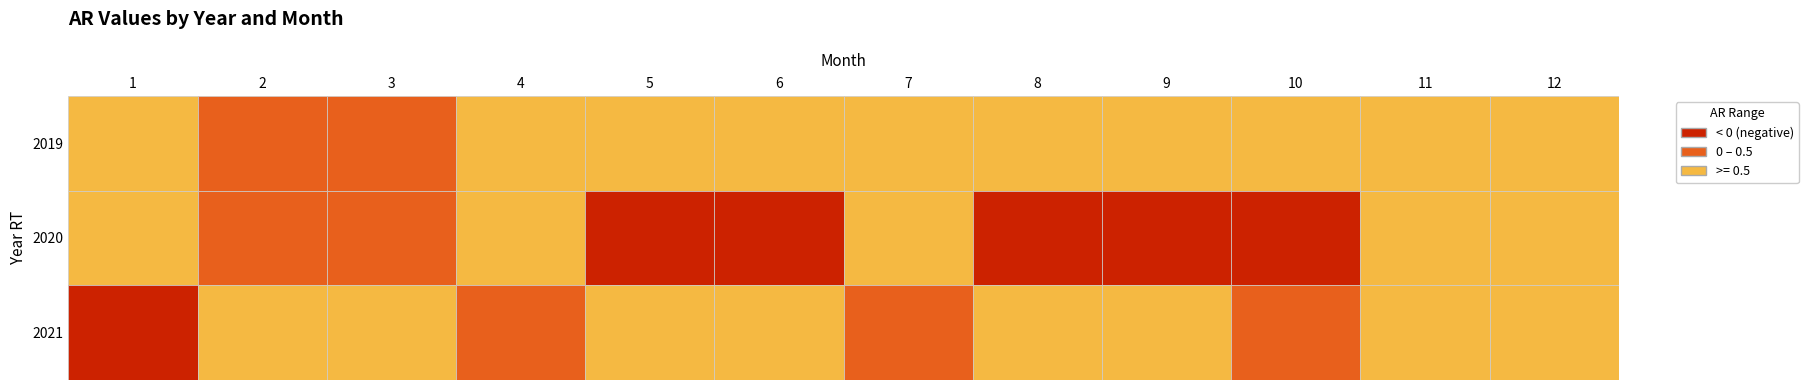

The 2020 series shows 0.5 at 0. True or false?

True